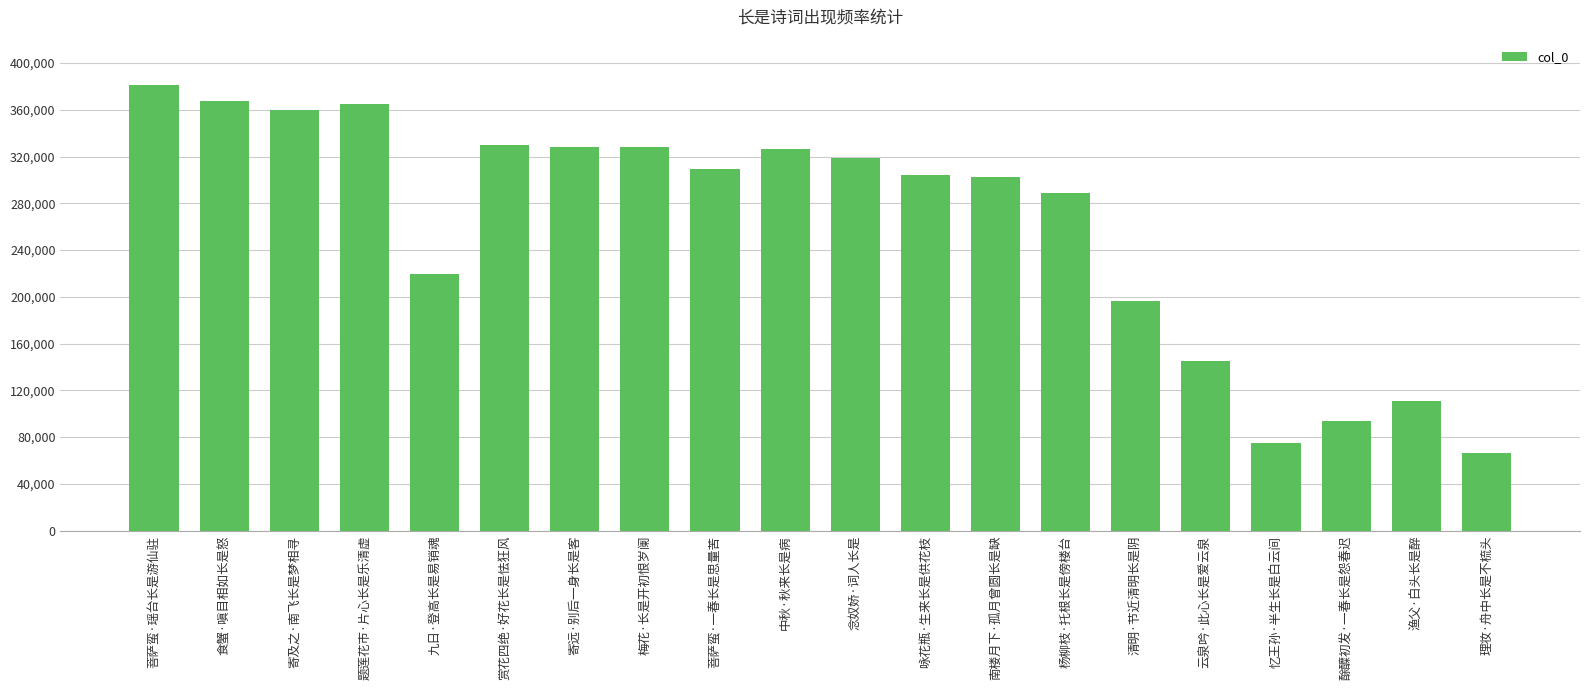

Does the chart contain any negative values?

No